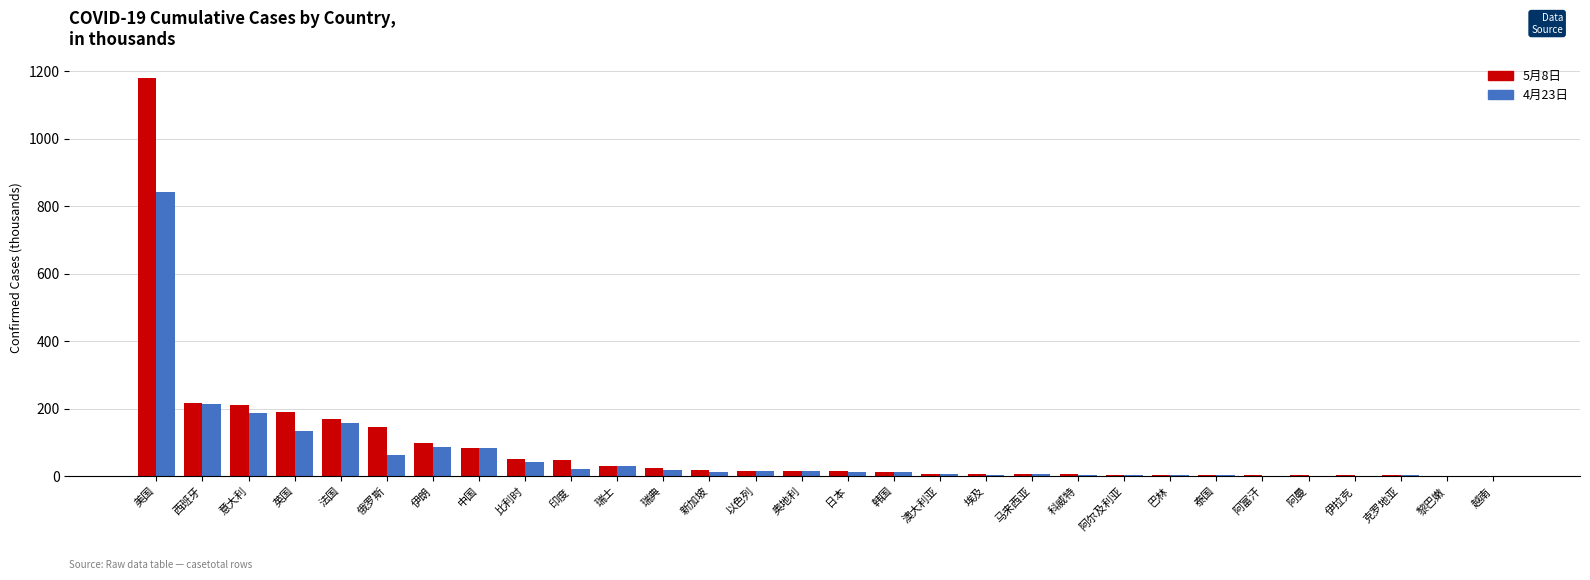

How many series are shown in this chart?

2